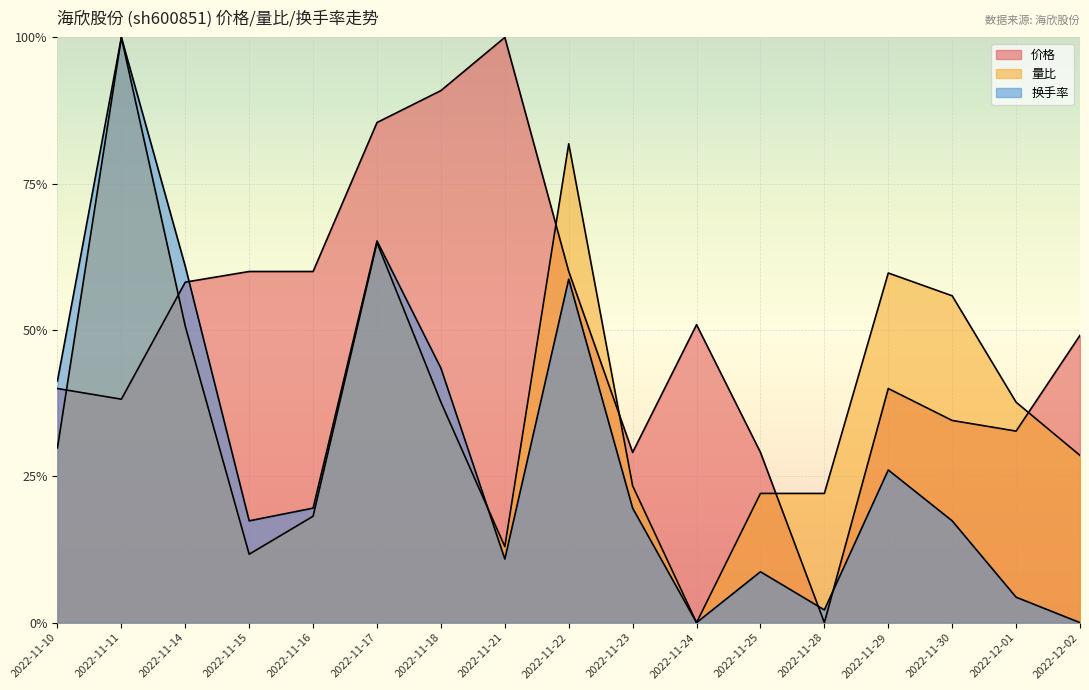

Between which two adjacent categories do 换手率 and 价格 first intersect?

2022-11-14 and 2022-11-15